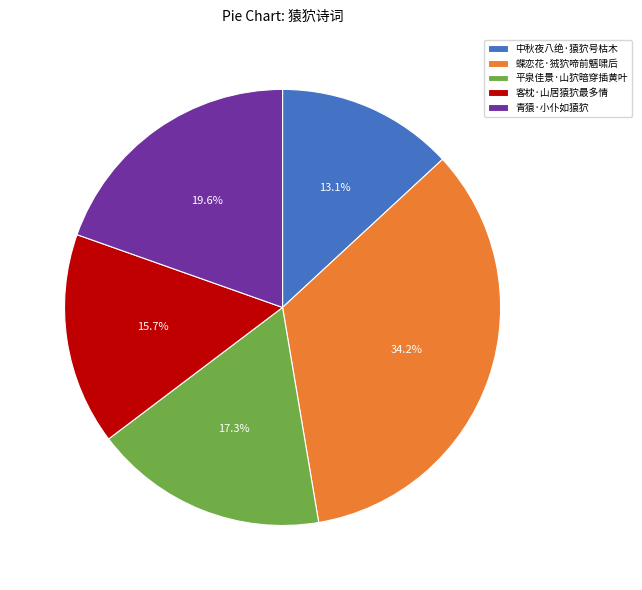

The 青猿·小仆如猿狖 slice represents 31% of the pie. True or false?

False